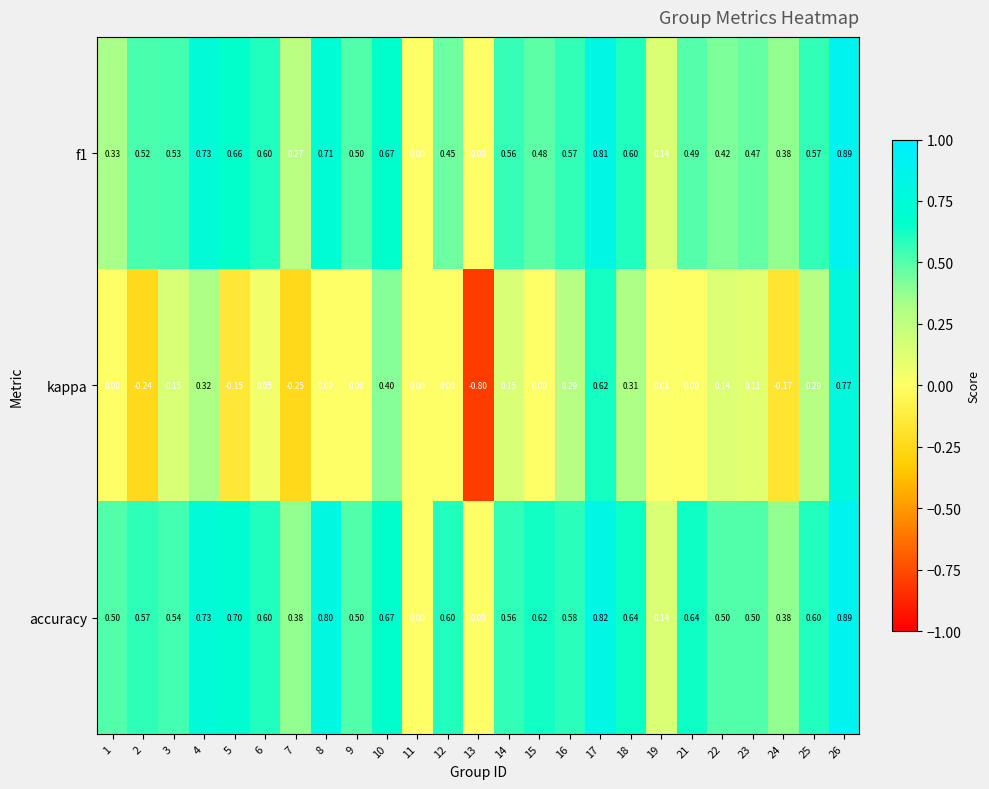

Is the value of f1 at 14 greater than the value of kappa at 5?

Yes